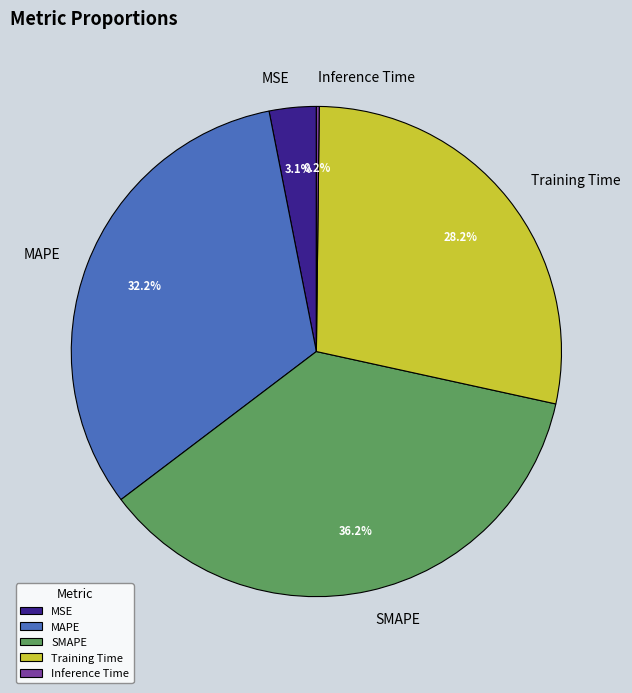

Between Training Time and MSE, which is larger?

Training Time